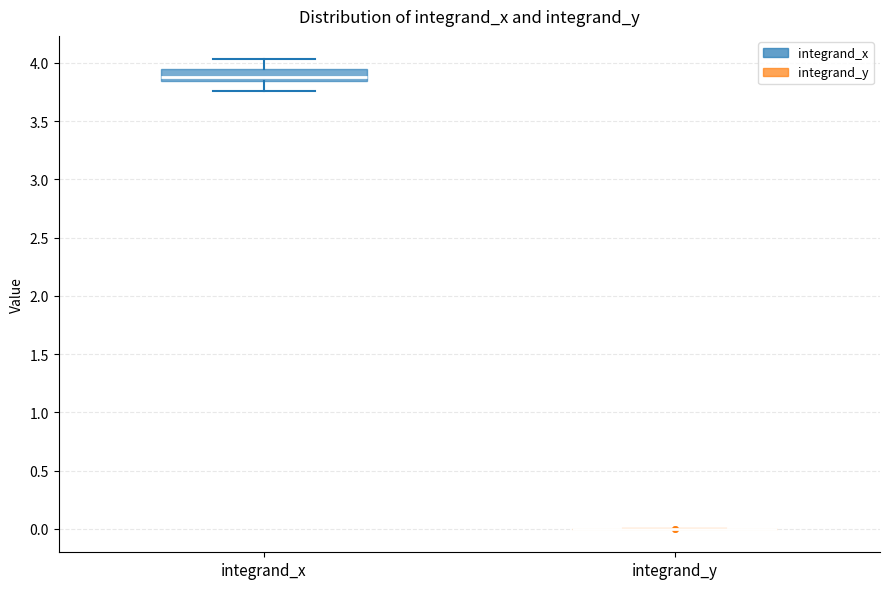

Comparing the boxes themselves (not the whiskers), which one is the tallest?

integrand_x